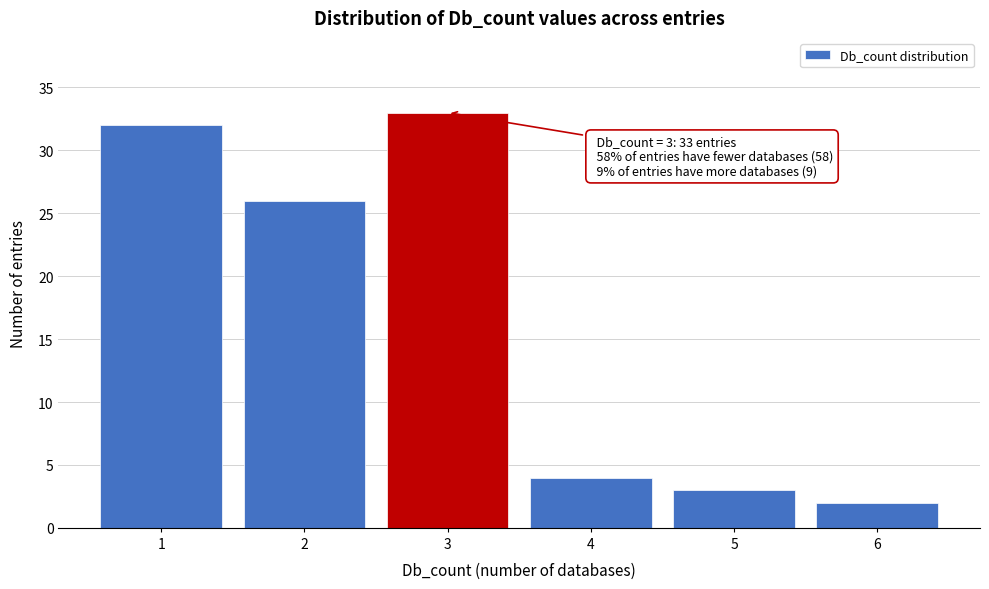

Reading right to left, what are all the values shown in this chart?

6=2	5=3	4=4	3=33	2=26	1=32